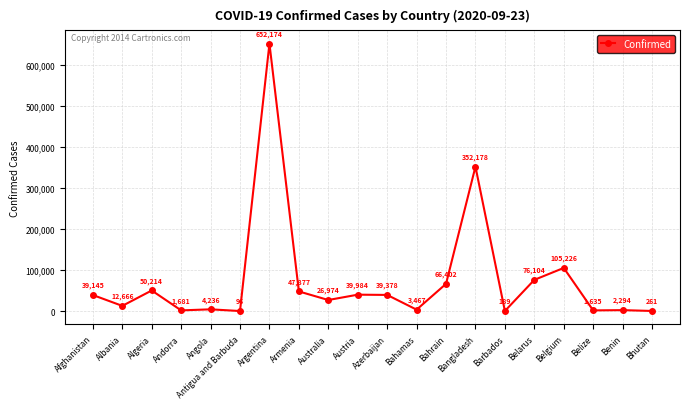

Is it true that the value at Bahrain is 43091?

False